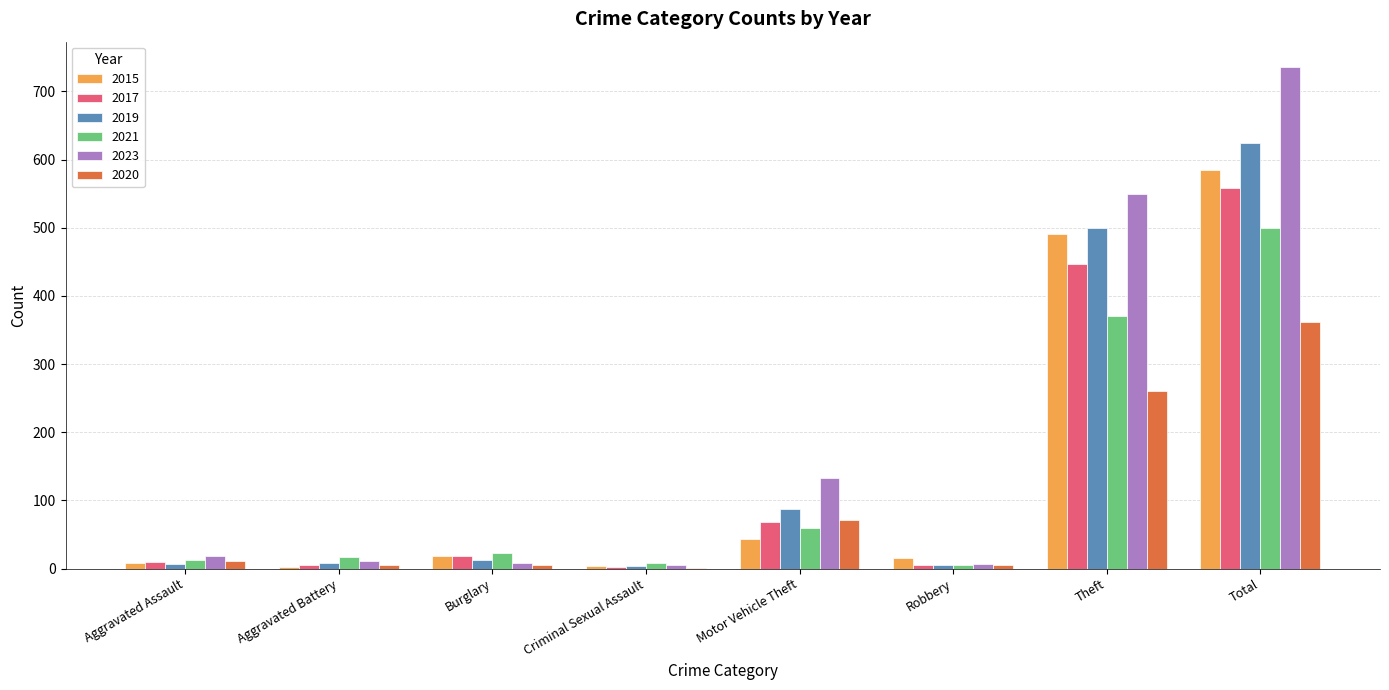

What are all the series names shown in the legend?

2015, 2017, 2019, 2021, 2023, 2020